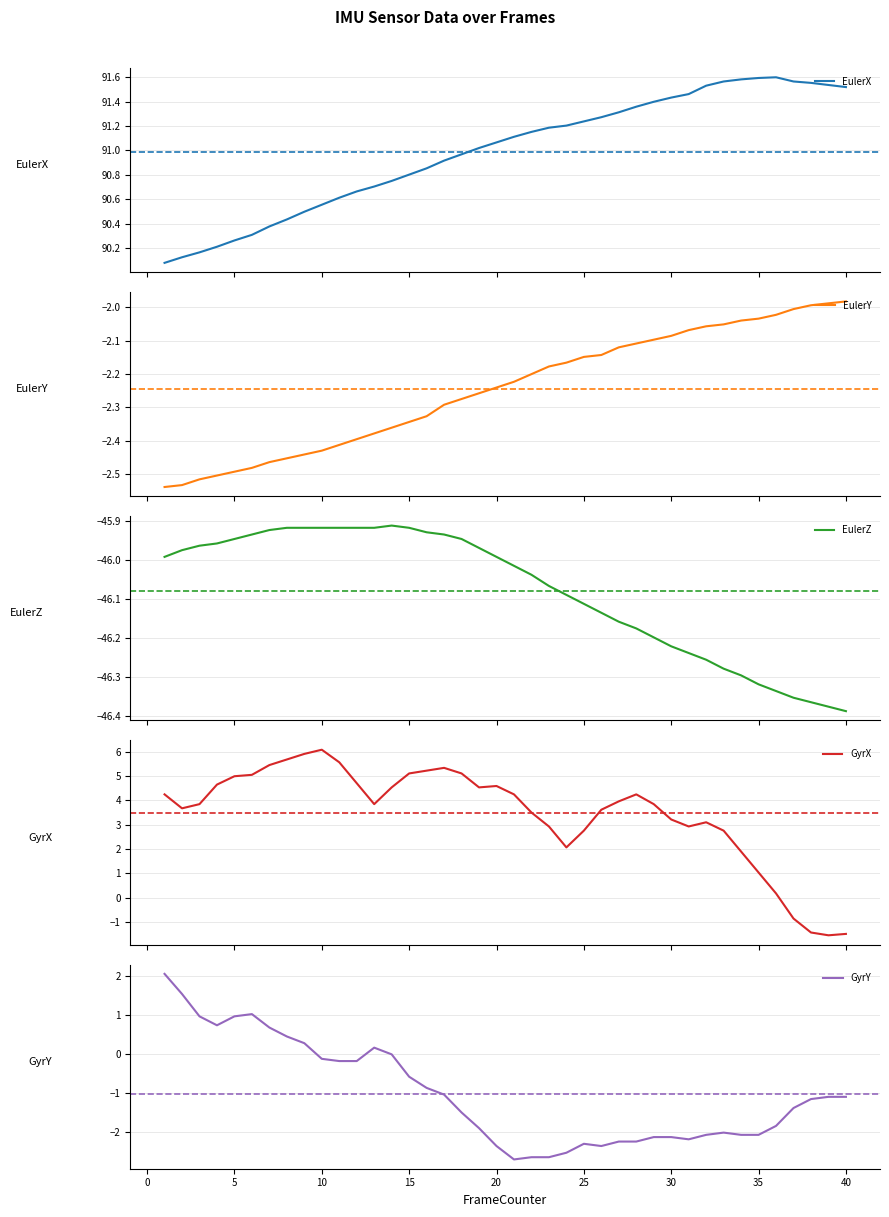

True or false: EulerX and EulerY intersect in this chart.

False